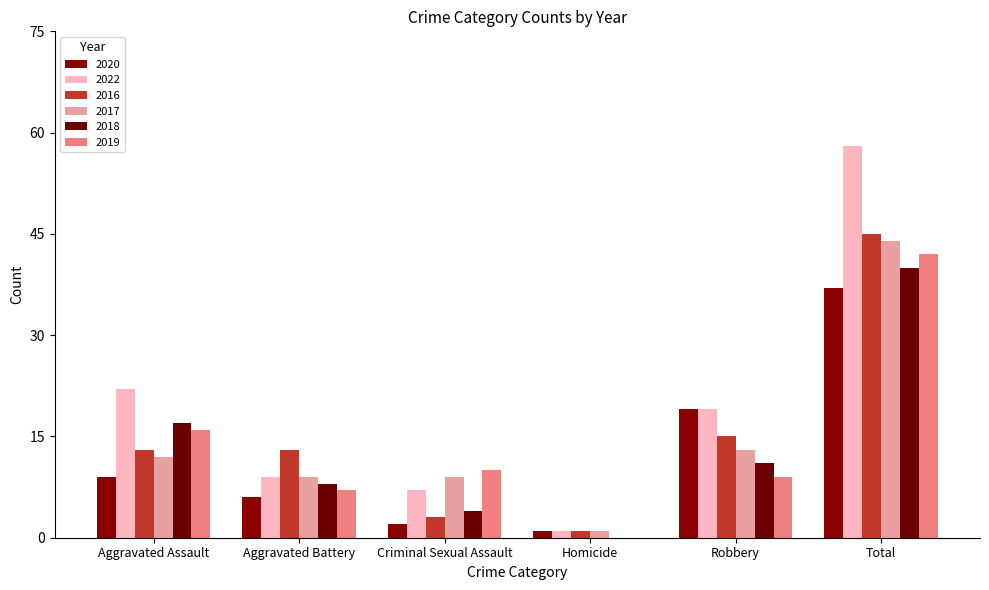

Reading right to left, extract all data points from this chart.

2020: Total=37	Robbery=19	Homicide=1	Criminal Sexual Assault=2	Aggravated Battery=6	Aggravated Assault=9
2022: Total=58	Robbery=19	Homicide=1	Criminal Sexual Assault=7	Aggravated Battery=9	Aggravated Assault=22
2016: Total=45	Robbery=15	Homicide=1	Criminal Sexual Assault=3	Aggravated Battery=13	Aggravated Assault=13
2017: Total=44	Robbery=13	Homicide=1	Criminal Sexual Assault=9	Aggravated Battery=9	Aggravated Assault=12
2018: Total=40	Robbery=11	Homicide=0	Criminal Sexual Assault=4	Aggravated Battery=8	Aggravated Assault=17
2019: Total=42	Robbery=9	Homicide=0	Criminal Sexual Assault=10	Aggravated Battery=7	Aggravated Assault=16